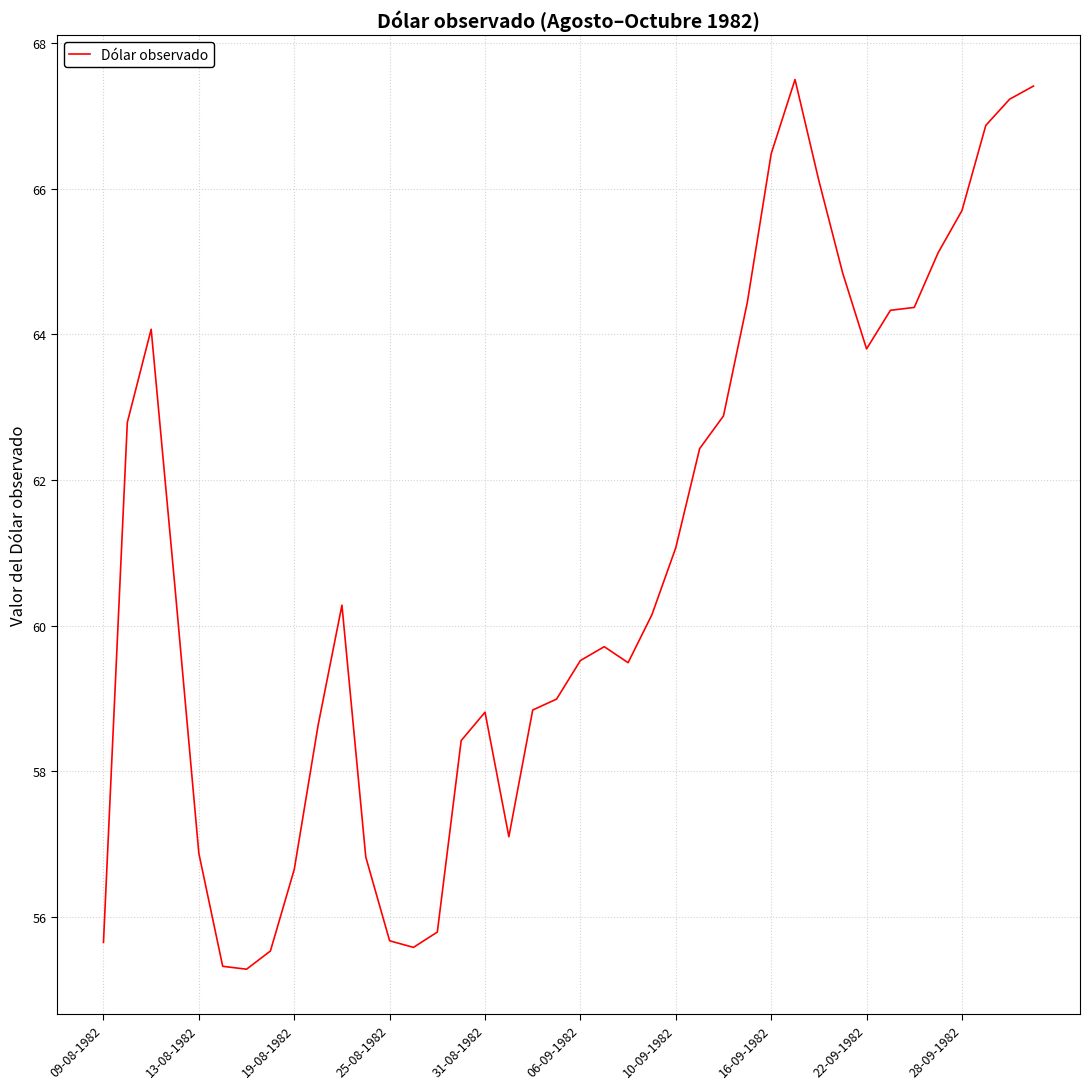

What is the difference between the maximum and minimum values?

12.2